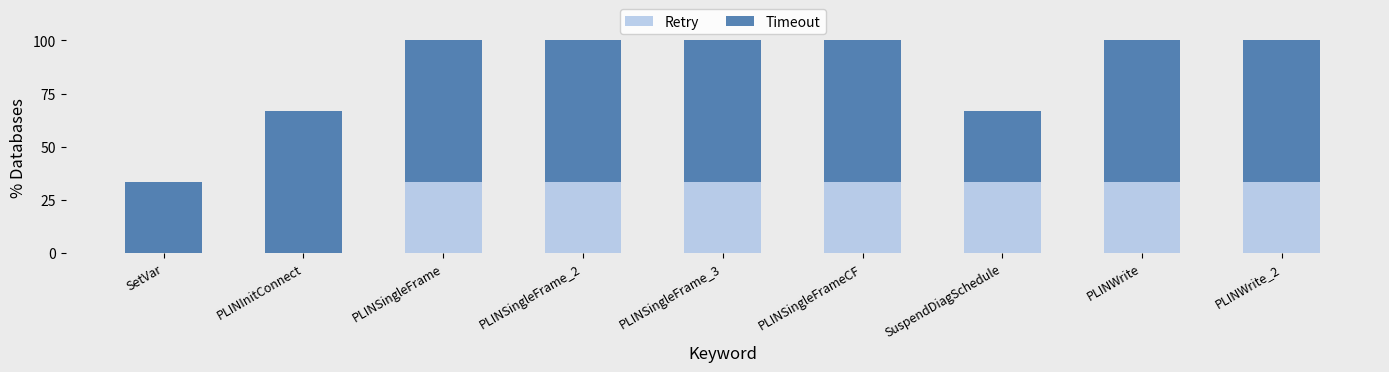

What is the total value across all series at PLINWrite_2?

100.0